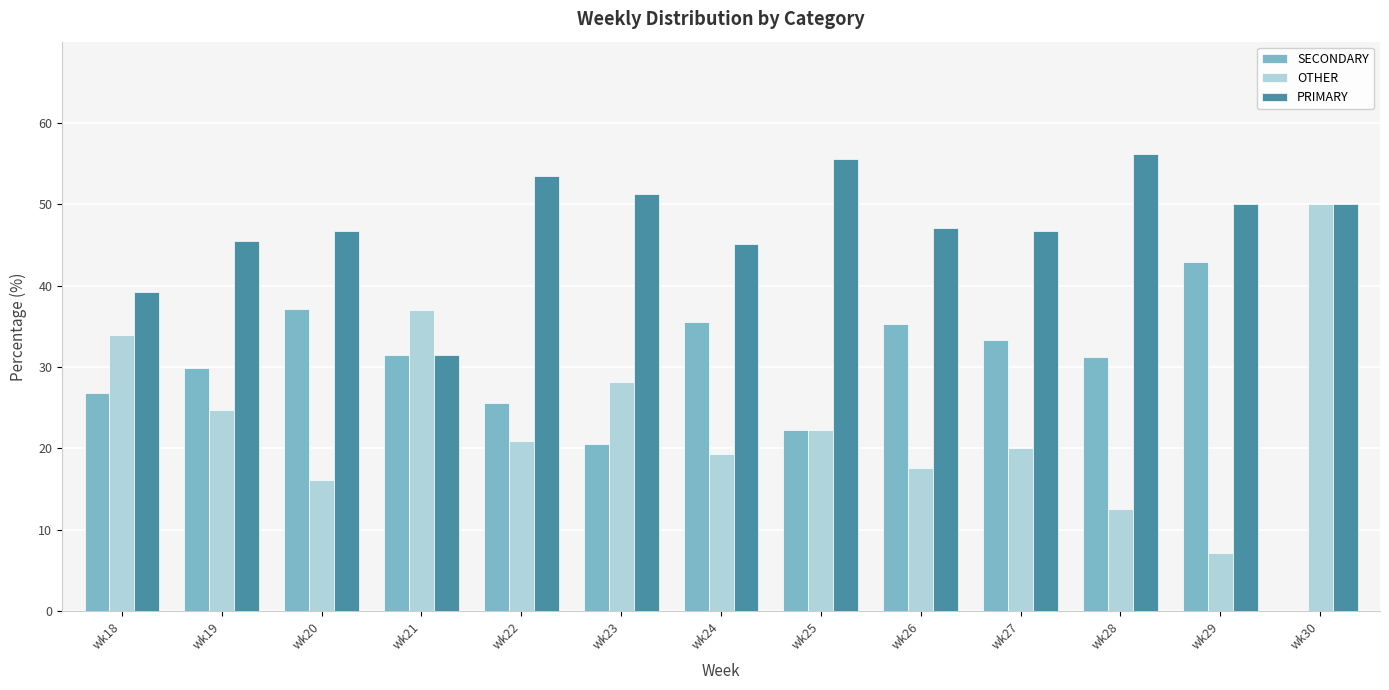

What are all the series names shown in the legend?

SECONDARY, OTHER, PRIMARY